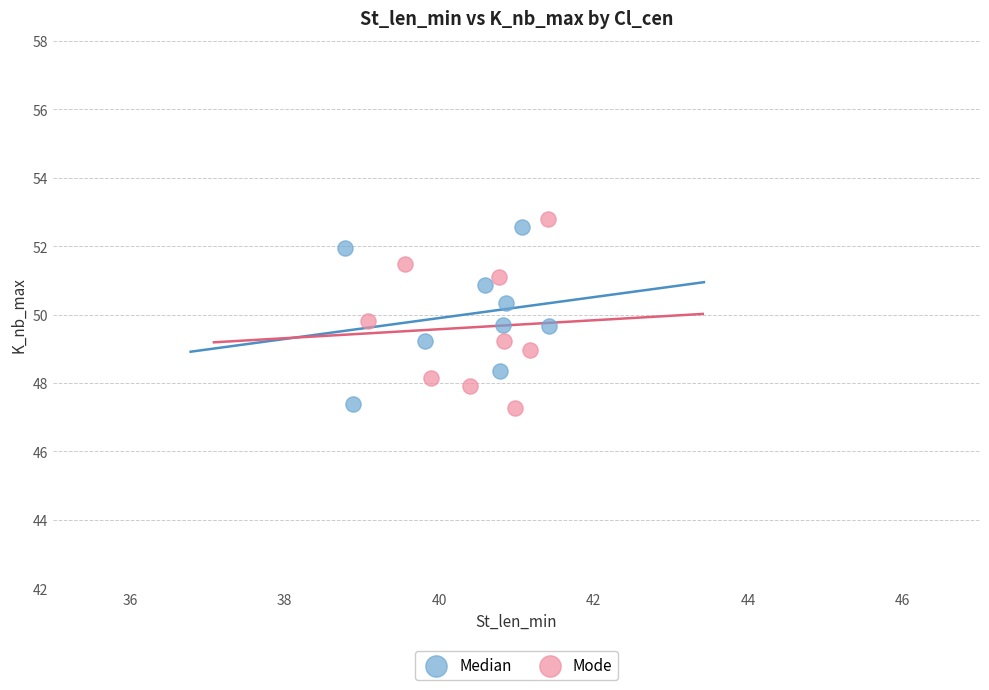

Which series contains the highest Y value?

Mode